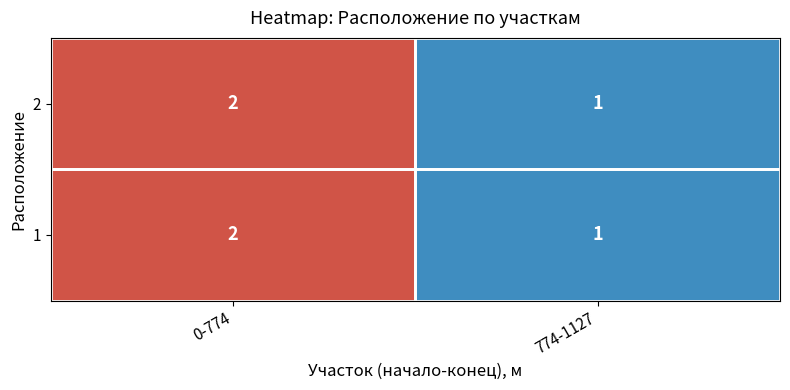

At which label is 2 closest to 1?

774-1127